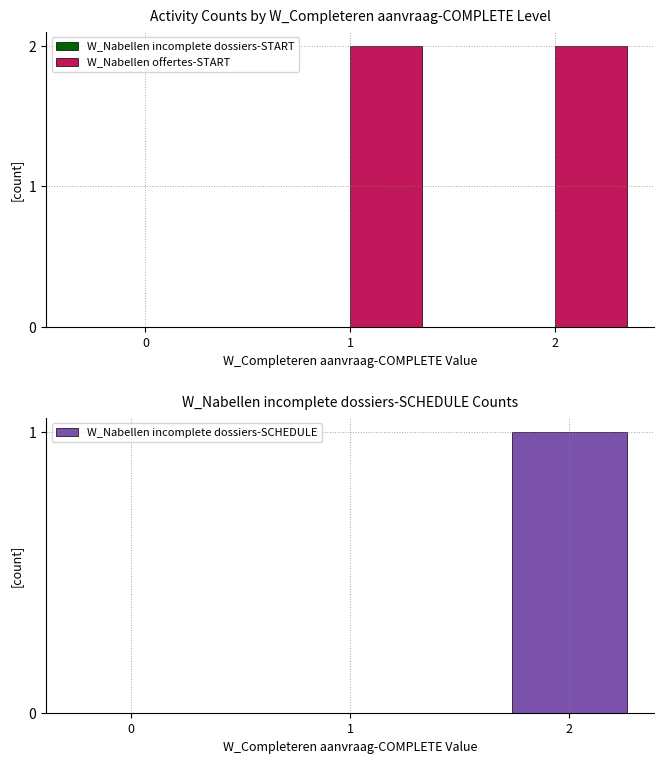

How many bars are there in total?

9